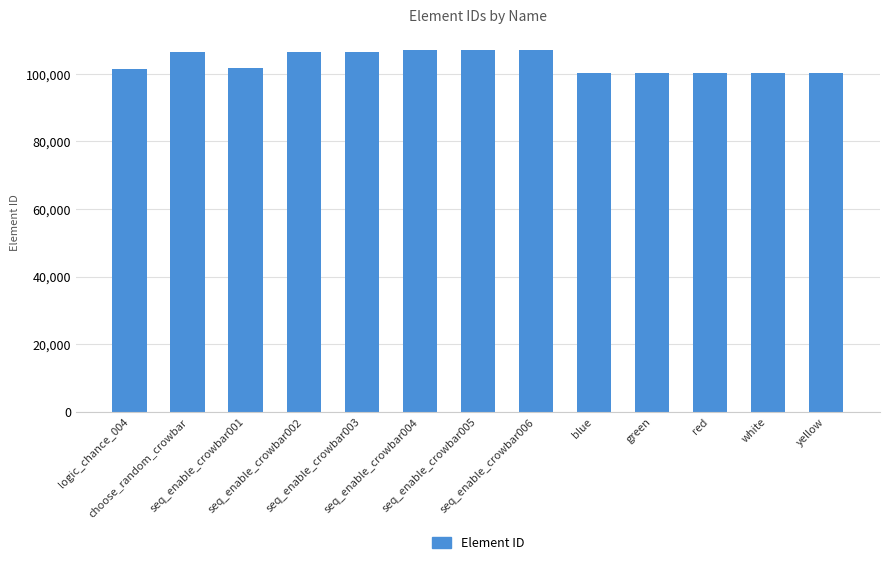

Approximately how many times larger is the value at seq_enable_crowbar001 compared to blue?

1.0